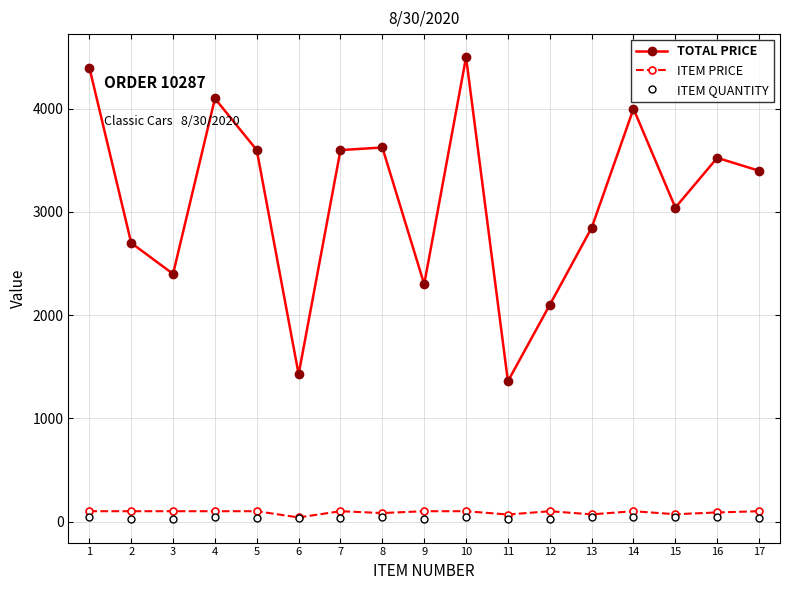

What is the difference between the highest and lowest values at 15?

2999.7